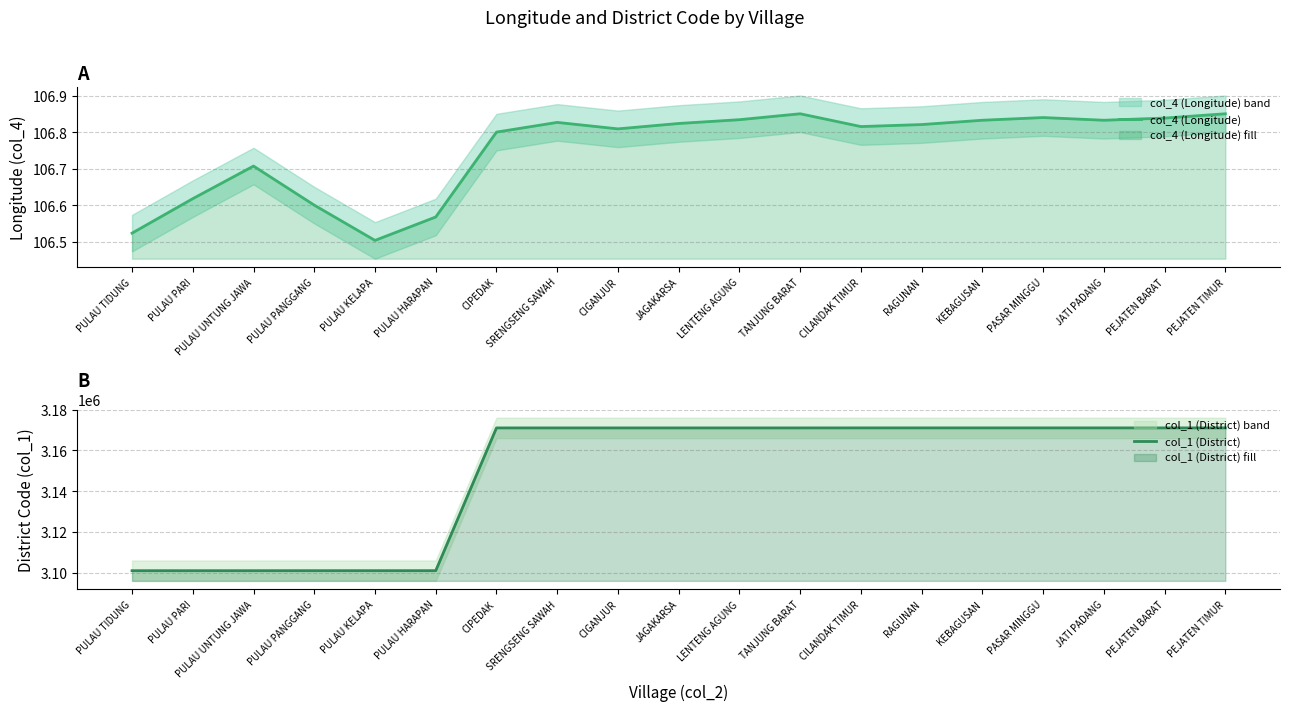

At which category is the sum across all series the highest?

PEJATEN TIMUR